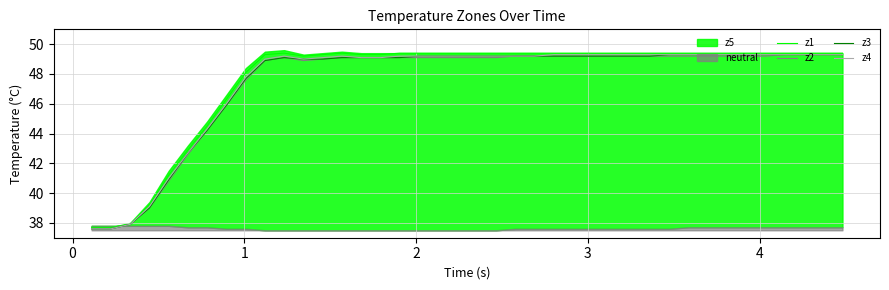

What is the lowest value of the z1 series?

37.7